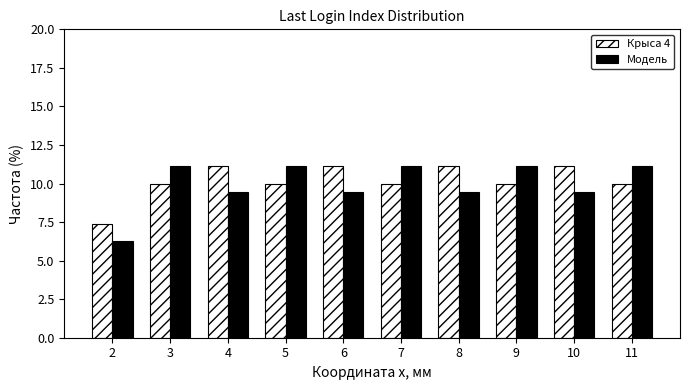

What is the spread (max minus min) of values at 11?

1.1